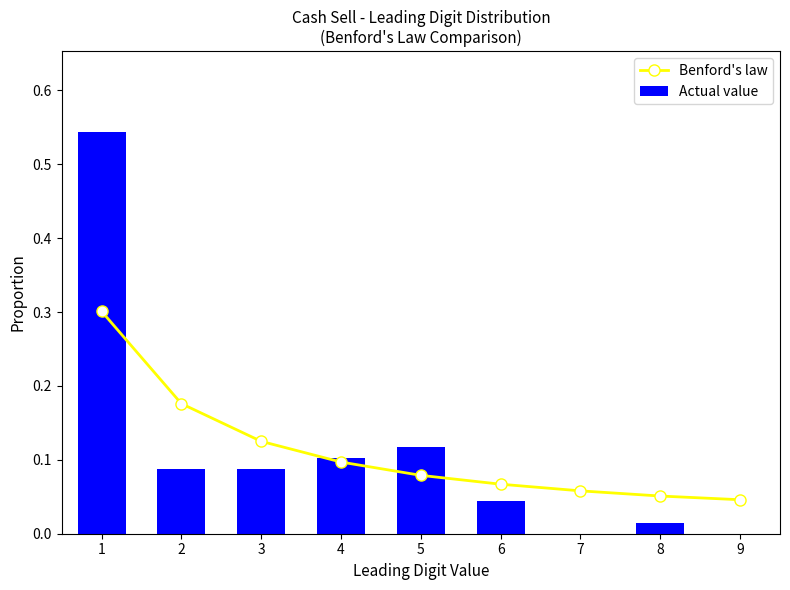

The Actual value series shows 0.0 at 8. True or false?

False